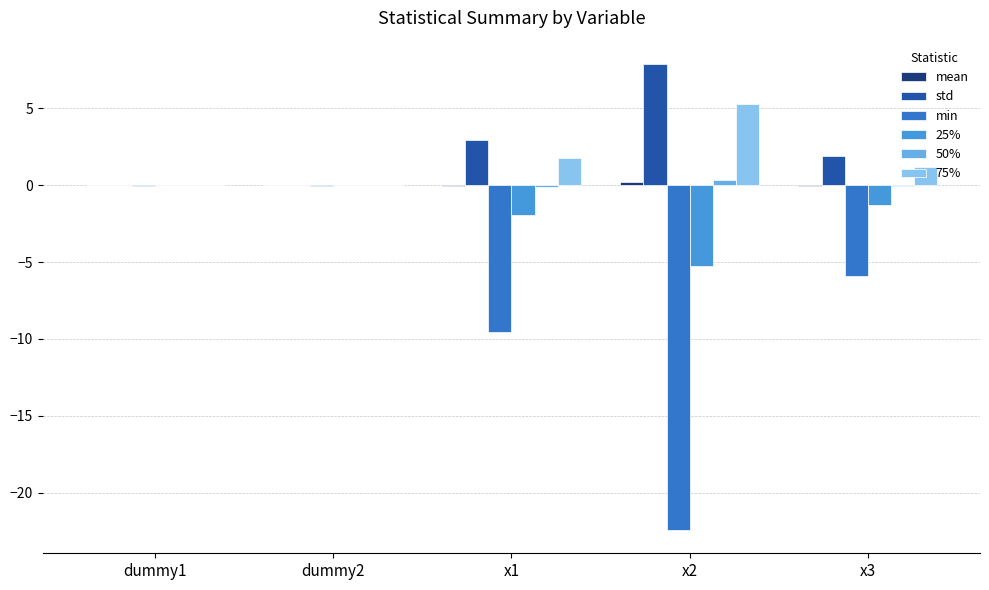

True or false: 75% has a value of 0.0 at dummy1.

True